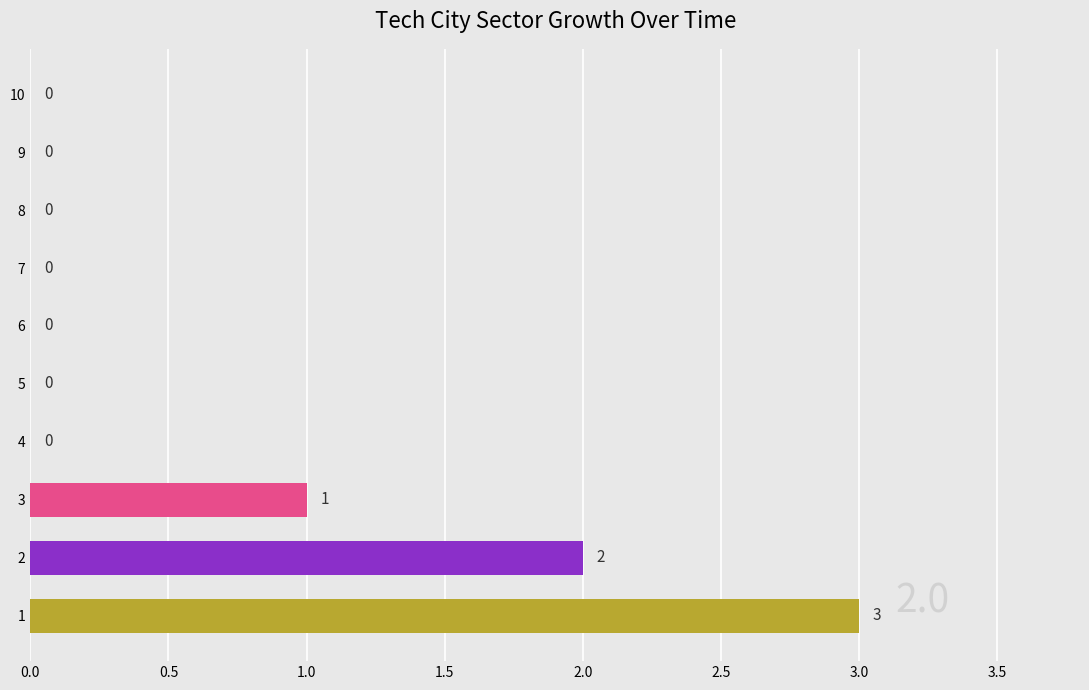

Reading bottom to top, list all the values displayed in this chart.

1=3	2=2	3=1	4=0	5=0	6=0	7=0	8=0	9=0	10=0